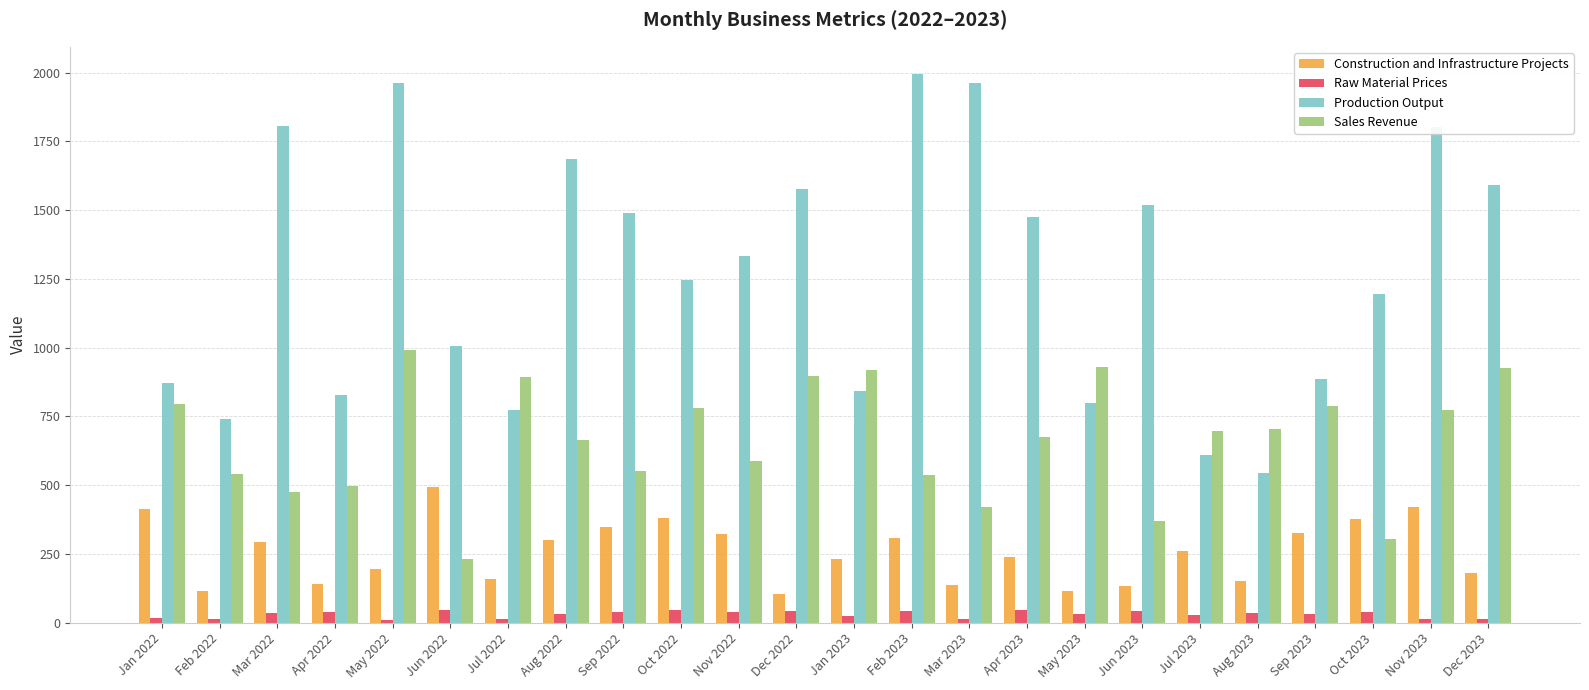

How many bars are there in each group?

4